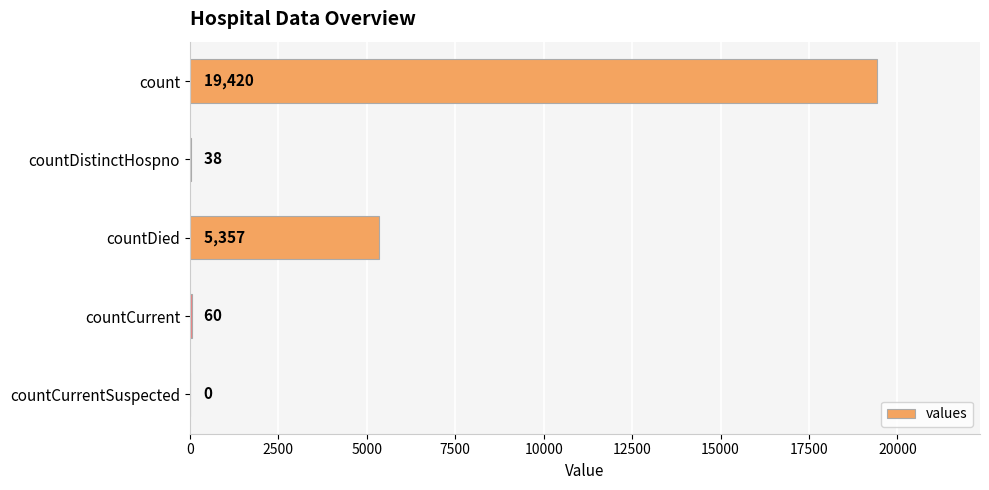

Are the bars grouped side by side (vs. stacked)?

No